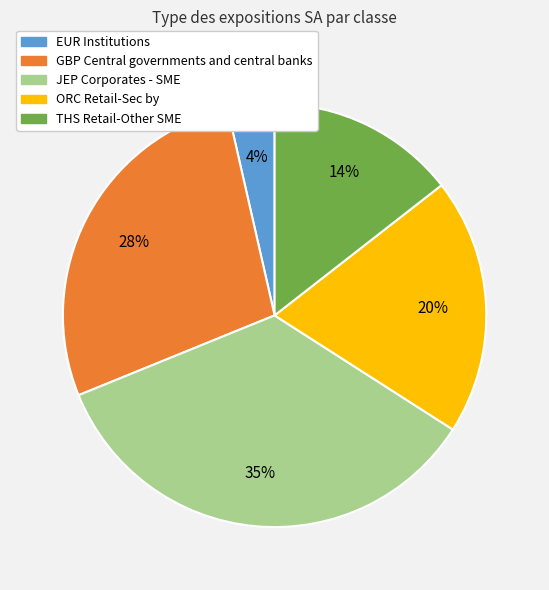

What is the largest slice in the pie chart?

JEP Corporates - SME